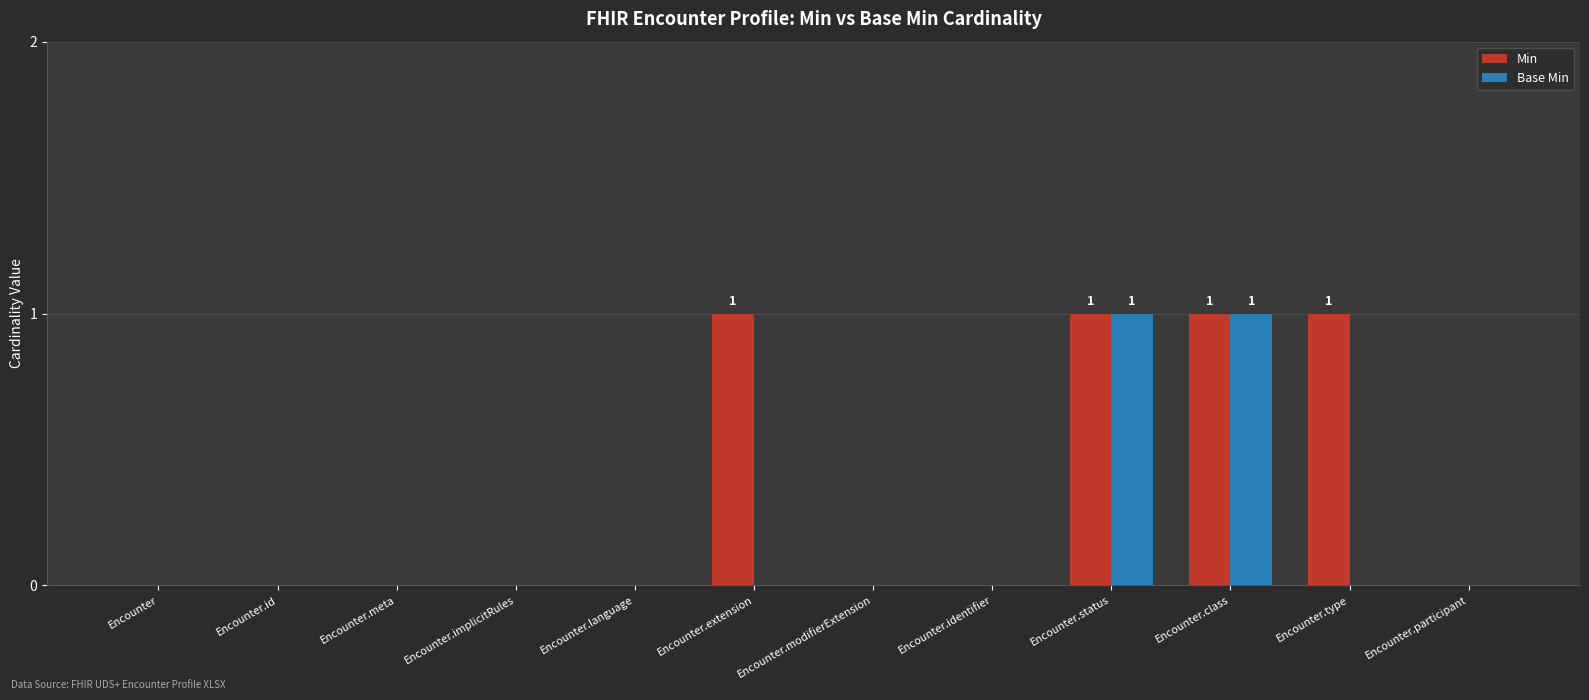

How many series are shown in this chart?

2